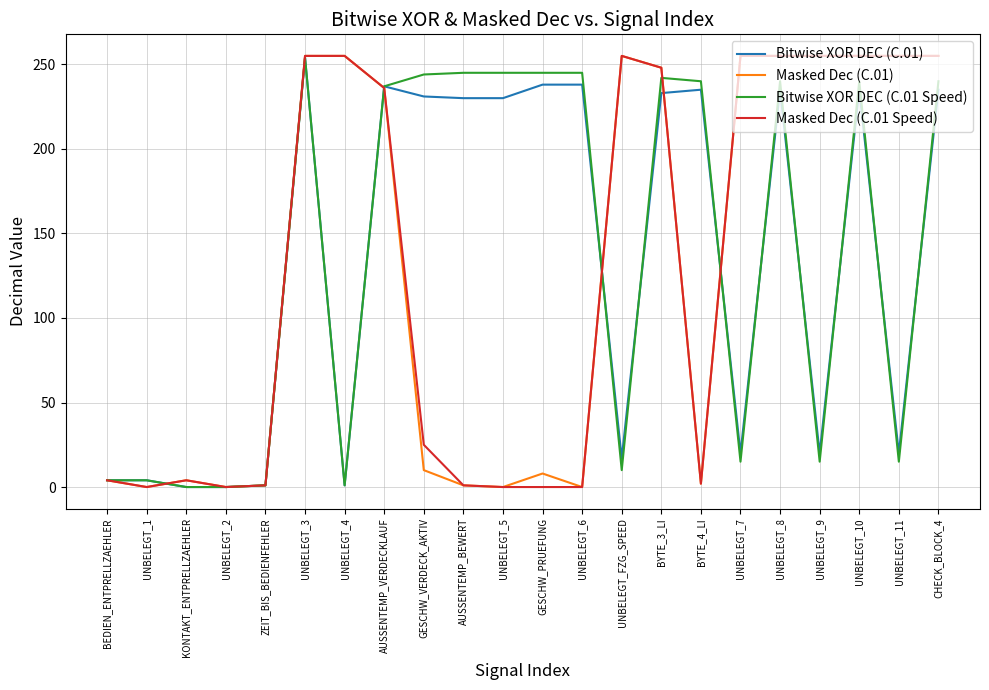

What position from the left is GESCHW_PRUEFUNG?

12